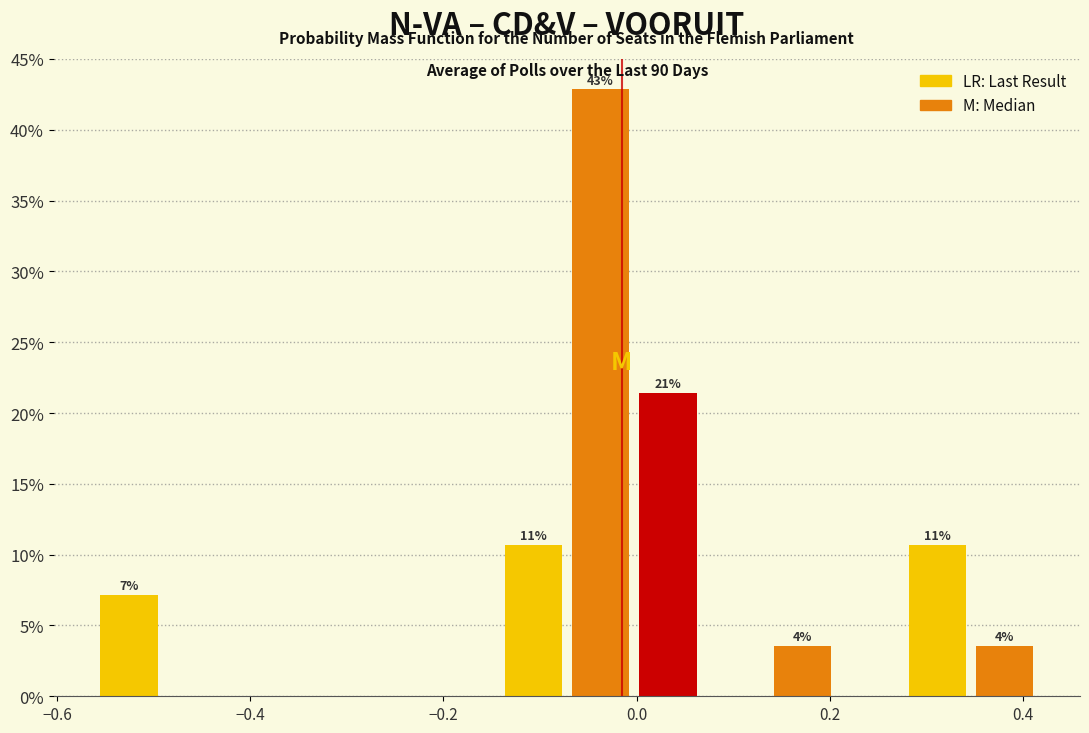

Read against the x-axis, roughly where is the centre of the tallest bar?

-0.04